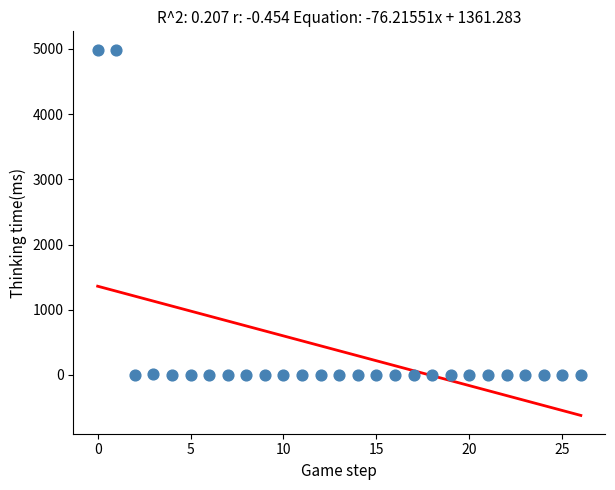

What is the range of Y values (max minus min)?

4989